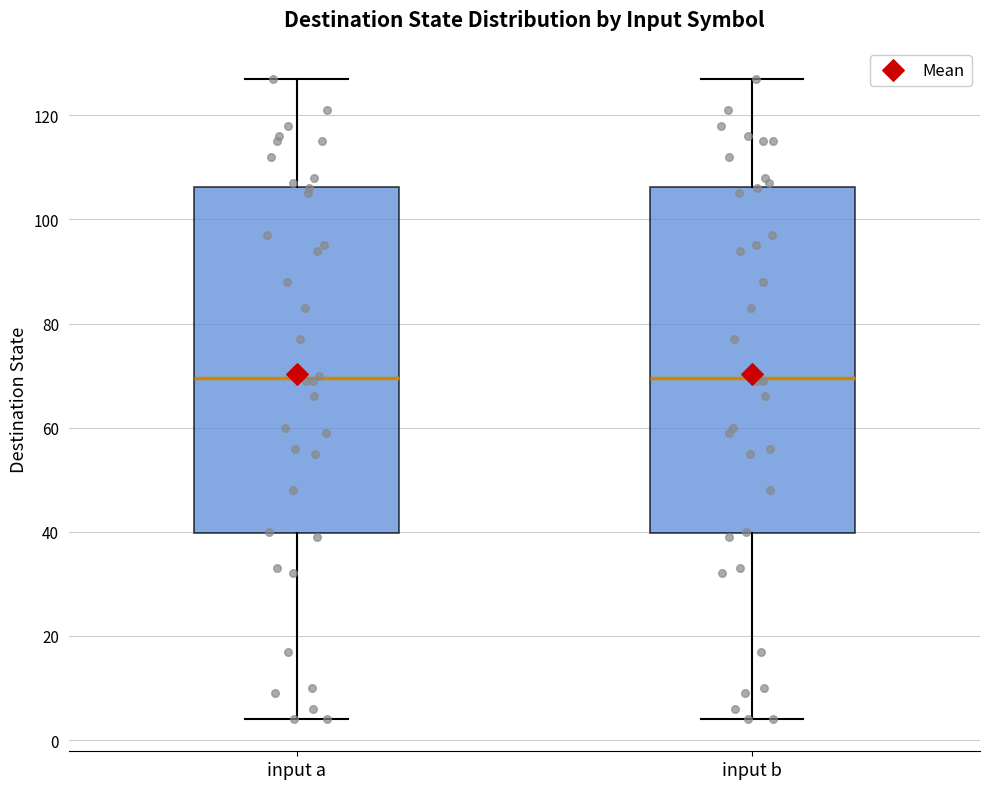

Reading left to right, transcribe this box plot: for each box, give where its median line is, the range the box spans, and where its two whiskers end, as read against the y-axis. The values are not printed on the chart, so give them approximately, as read against the axis.

input a: median 70, box 40 to 106, whiskers 4 to 128
input b: median 70, box 40 to 106, whiskers 4 to 128